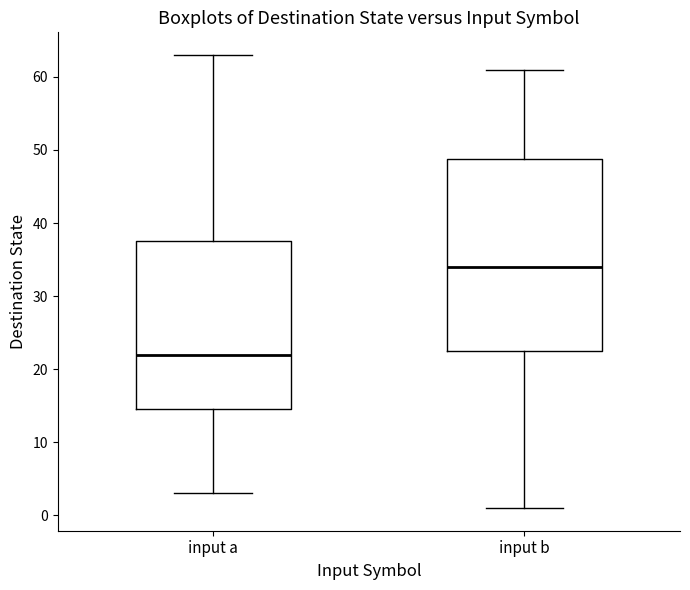

Reading left to right, read every box against the y-axis: the position of its median line, the range the box covers, and the ends of its whiskers. The values are not printed on the chart, so give them approximately, as read against the axis.

input a: median 22, box 15 to 38, whiskers 3 to 63
input b: median 34, box 23 to 49, whiskers 1 to 61